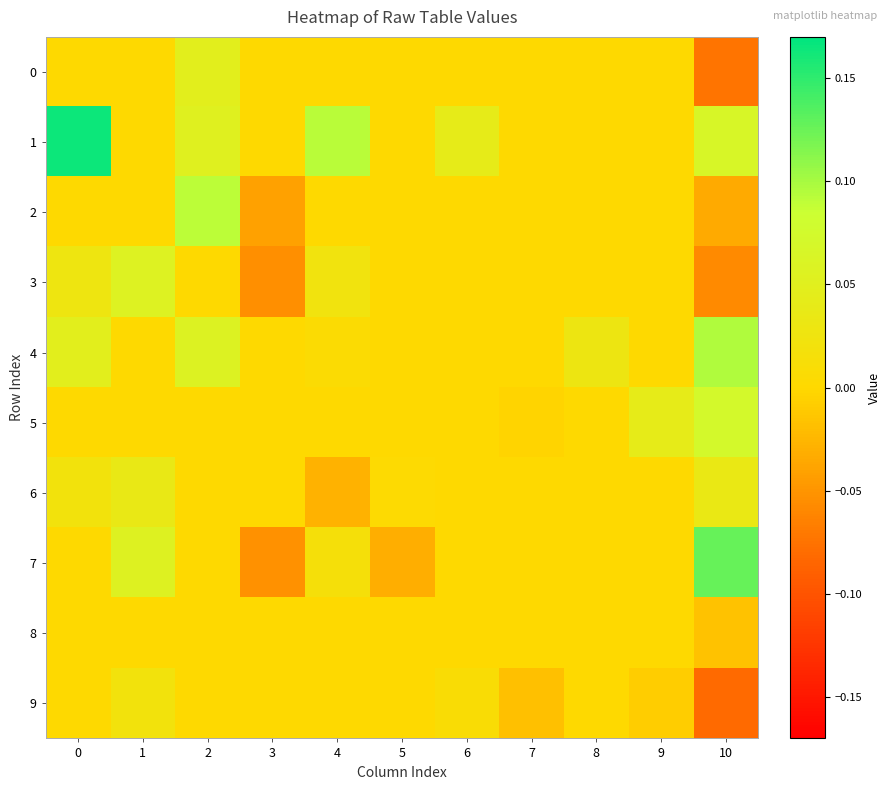

What is the minimum value shown in the chart?

-0.1